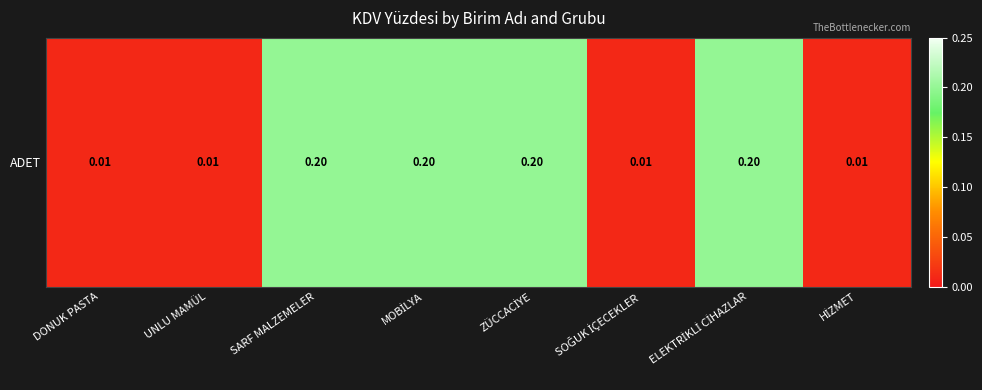

Where is the data nearest to the value 0?

DONUK PASTA